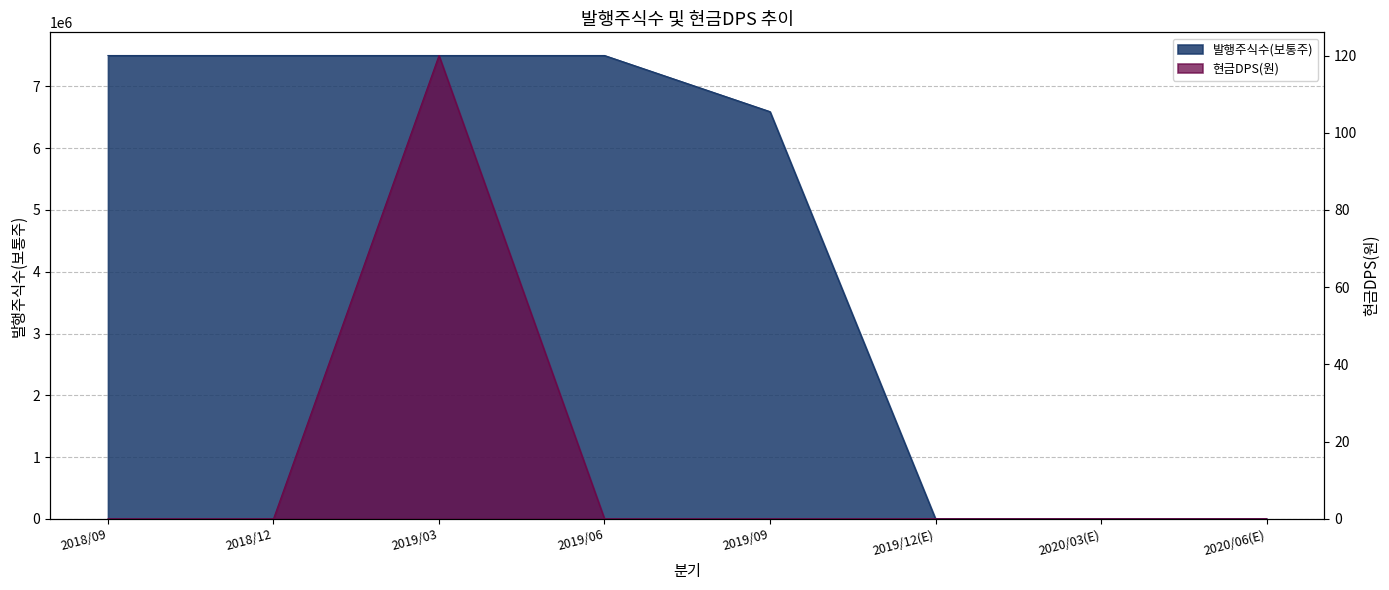

The 발행주식수(보통주) series shows 11722042 at 2018/12. True or false?

False